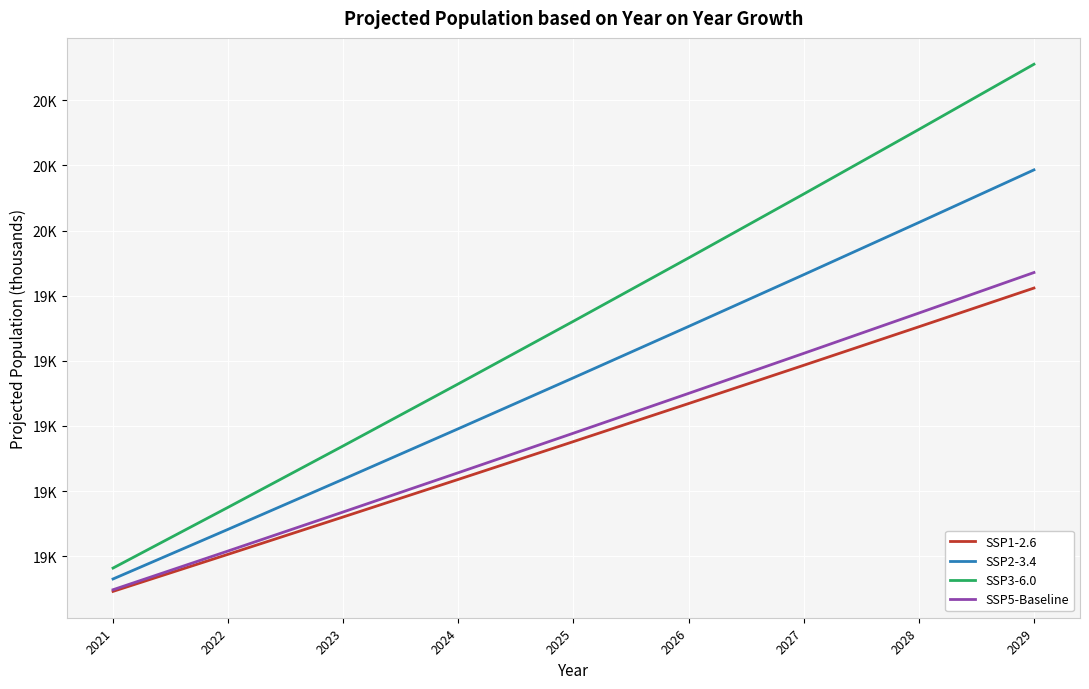

What is the difference between the highest and lowest values at 2026?

447.0